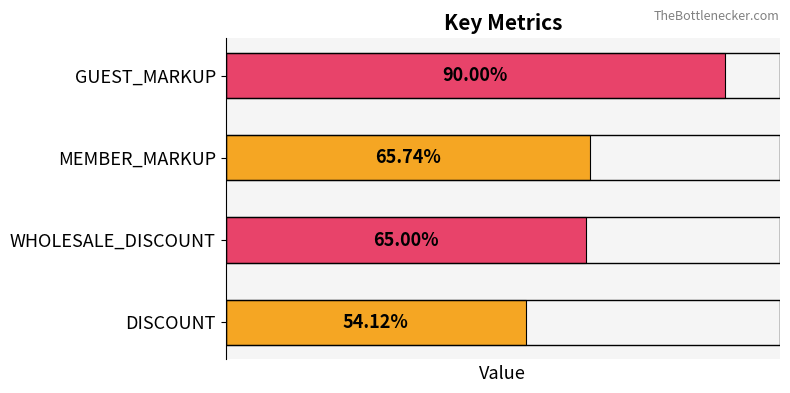

What is the greatest value displayed?

0.9